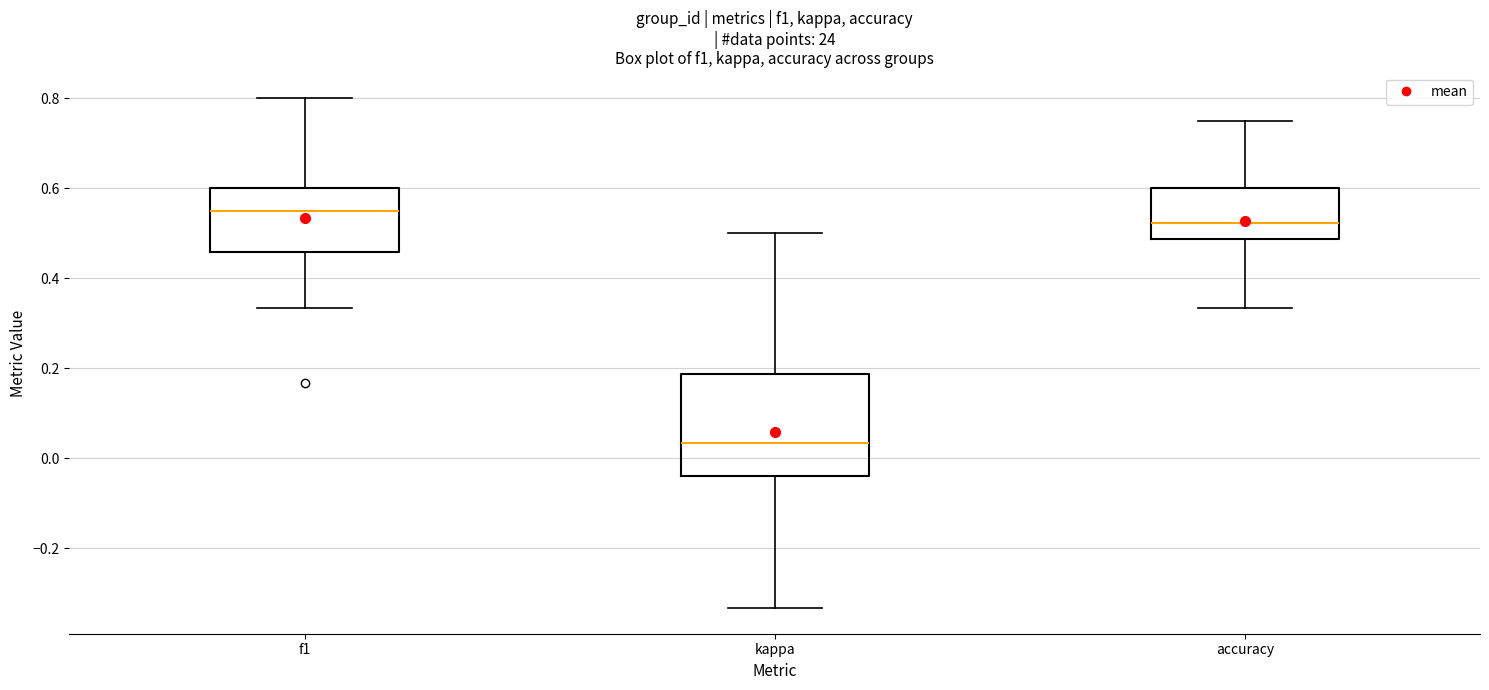

Reading left to right, transcribe this box plot: for each box, give where its median line is, the range the box spans, and where its two whiskers end, as read against the y-axis. The values are not printed on the chart, so give them approximately, as read against the axis.

f1: median 0.56, box 0.46 to 0.60, whiskers 0.34 to 0.80
kappa: median 0.04, box -0.04 to 0.18, whiskers -0.34 to 0.50
accuracy: median 0.52, box 0.48 to 0.60, whiskers 0.34 to 0.76